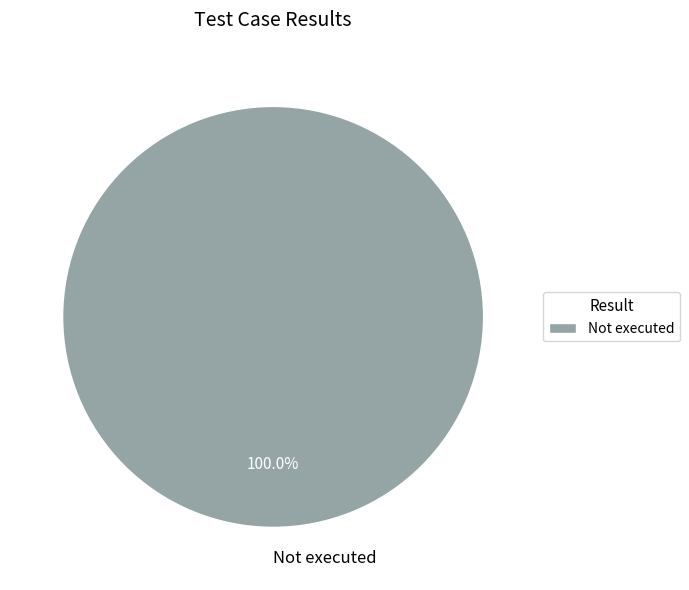

Rank the categories by value from highest to lowest.

Not executed